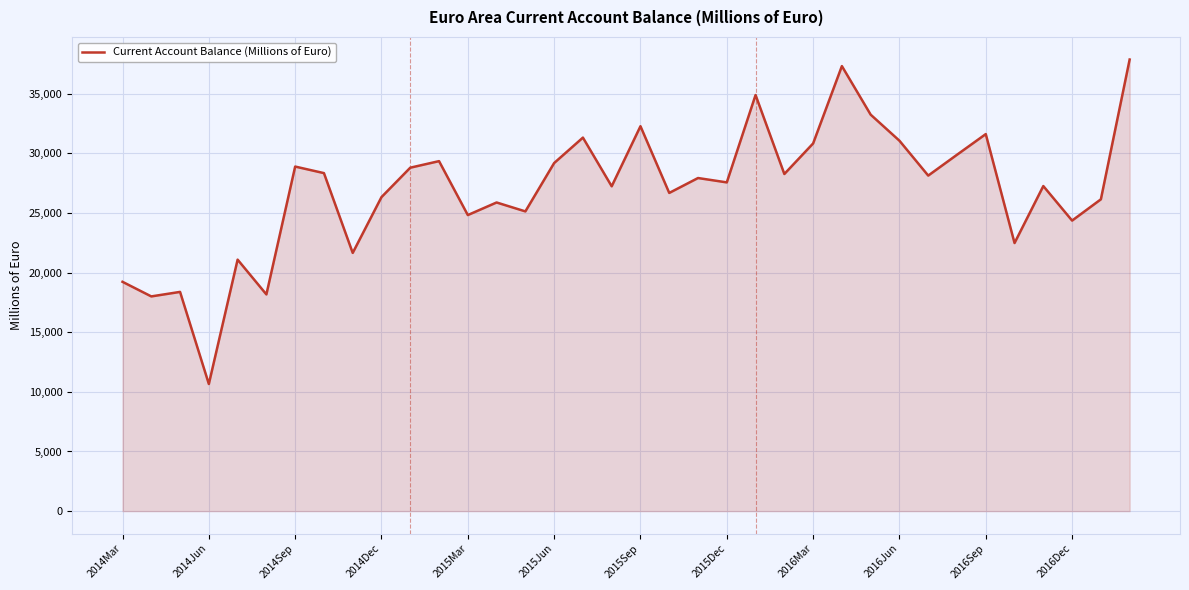

What is the minimum value shown in the chart?

10660